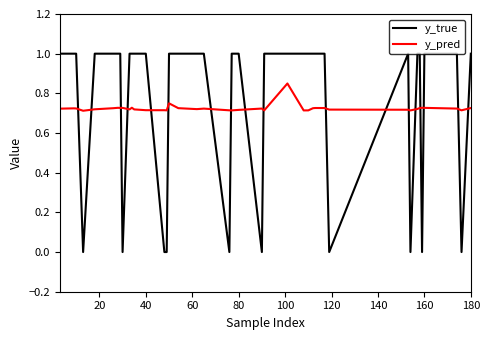

List the series in order of their peak value, highest first.

y_true, y_pred